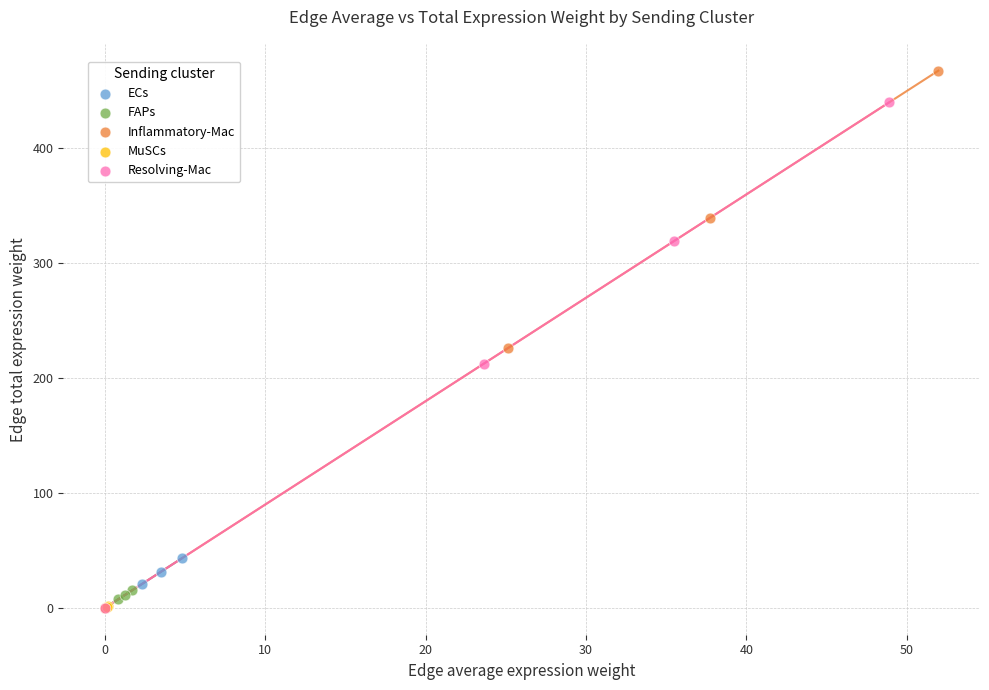

Which series contains the highest Y value?

Inflammatory-Mac